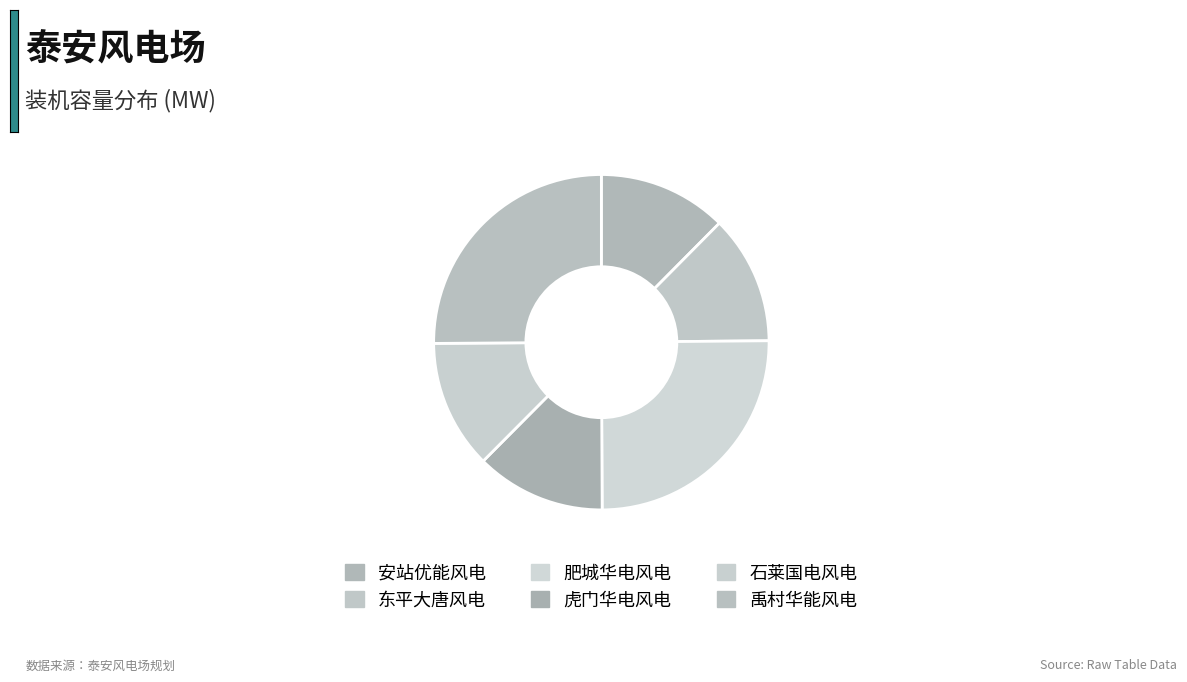

Is it true that 肥城华电风电 is 17% of the pie?

False